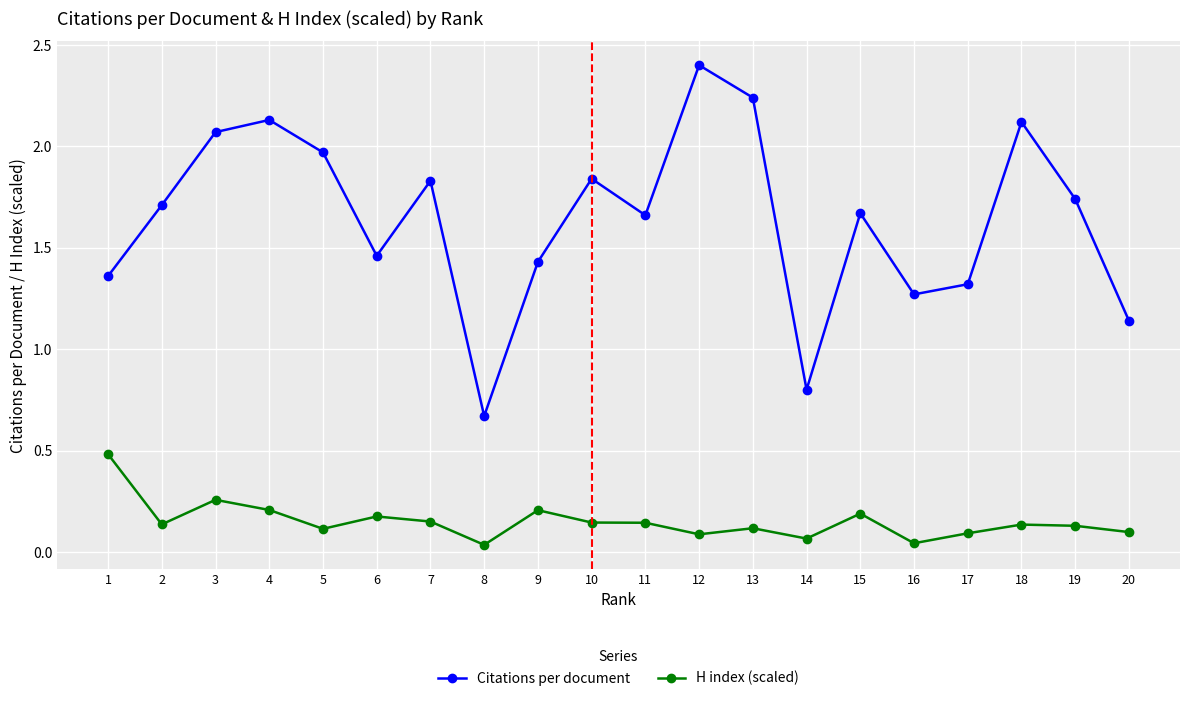

Rank the series by their maximum value, from highest to lowest.

Citations per document, H index (scaled)